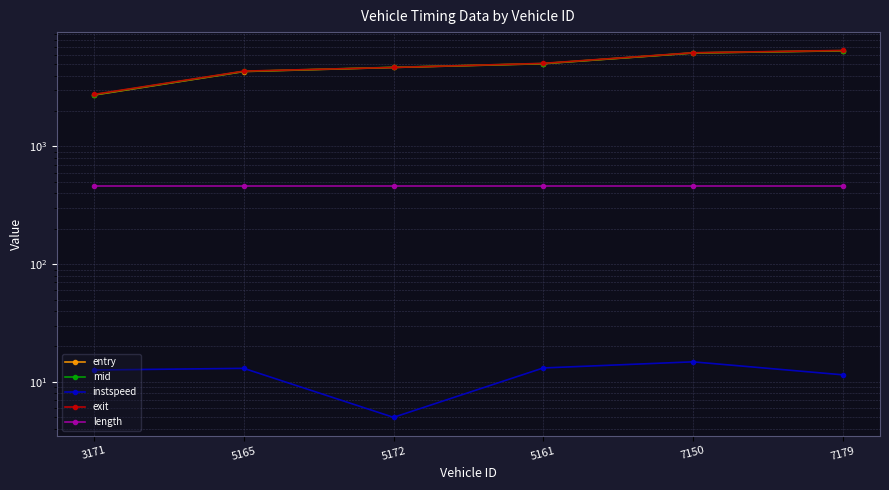

What is the value of the entry point at the 6th from the left?

6493.4